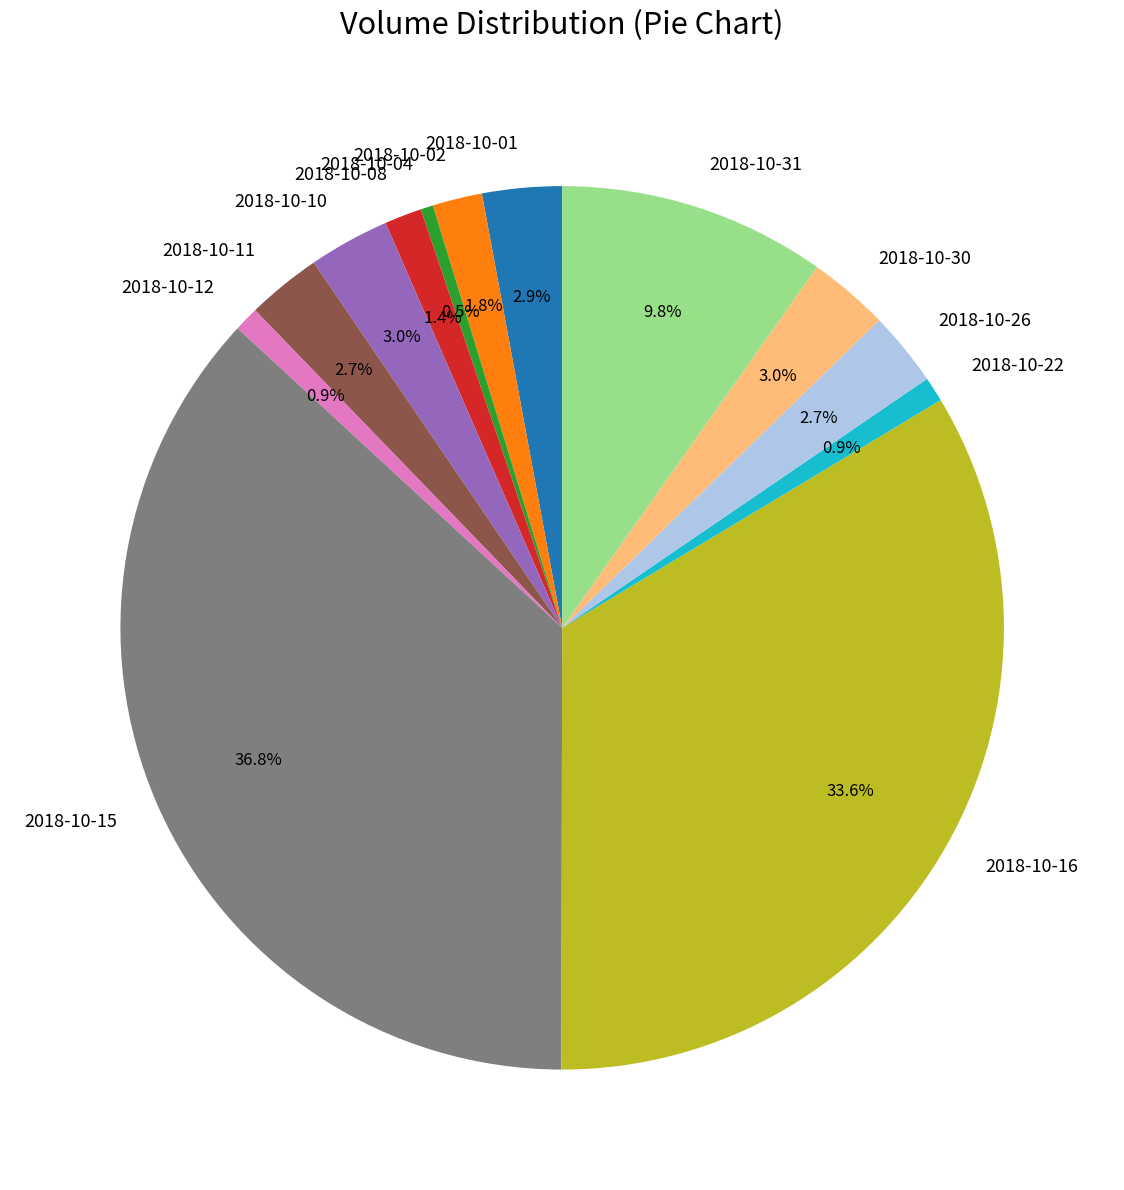

How many segments does this pie chart have?

13